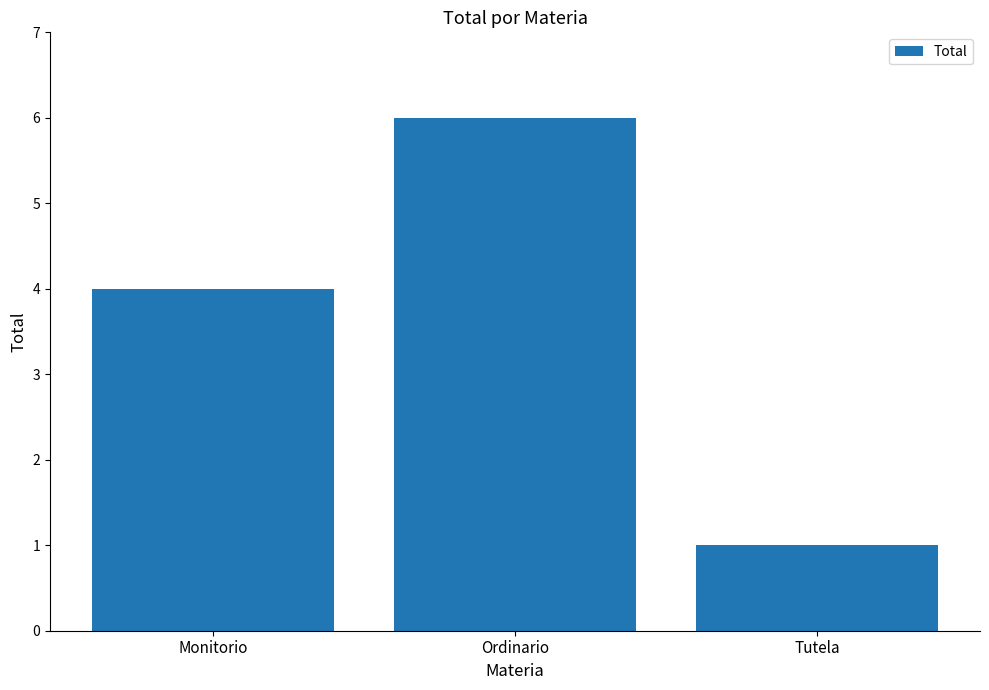

What is the smallest value displayed?

1